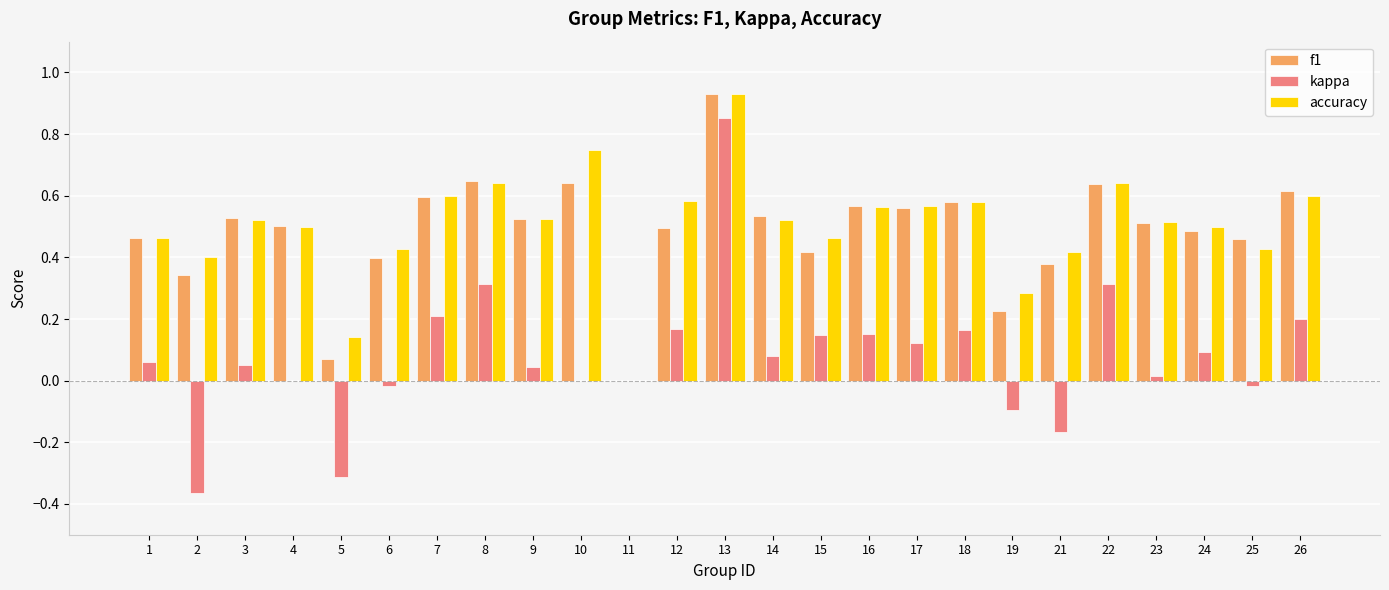

Which series has the widest spread of values?

kappa